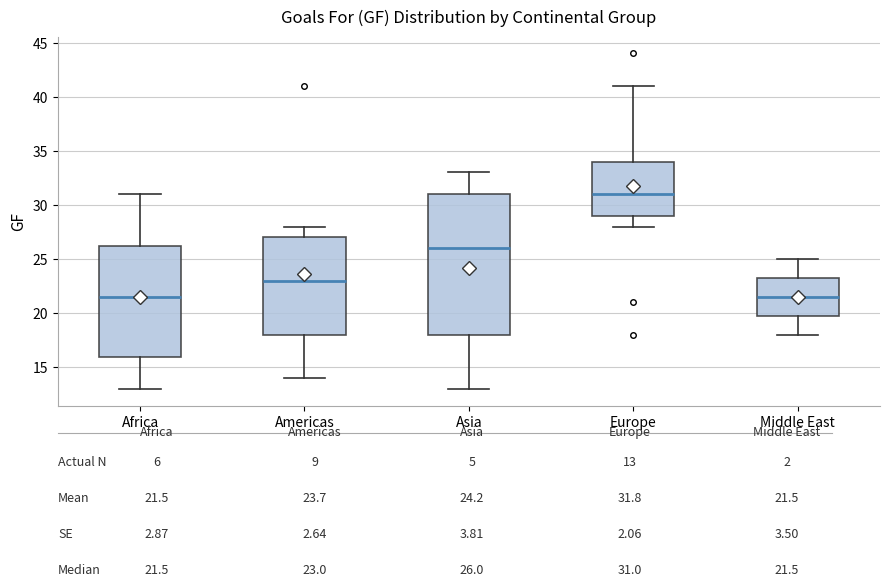

Reading left to right, read every box against the y-axis: the position of its median line, the range the box covers, and the ends of its whiskers. The values are not printed on the chart, so give them approximately, as read against the axis.

Africa: median 21.5, box 16.0 to 26.5, whiskers 13.0 to 31.0
Americas: median 23.0, box 18.0 to 27.0, whiskers 14.0 to 28.0
Asia: median 26.0, box 18.0 to 31.0, whiskers 13.0 to 33.0
Europe: median 31.0, box 29.0 to 34.0, whiskers 28.0 to 41.0
Middle East: median 21.5, box 20.0 to 23.5, whiskers 18.0 to 25.0